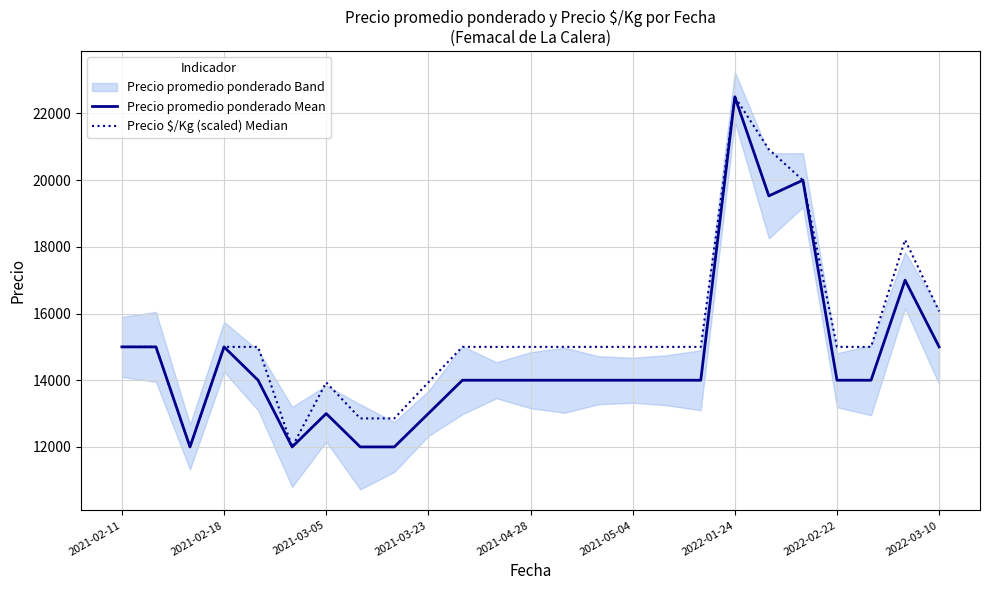

What is the sum of all Precio promedio ponderado Mean values?

367029